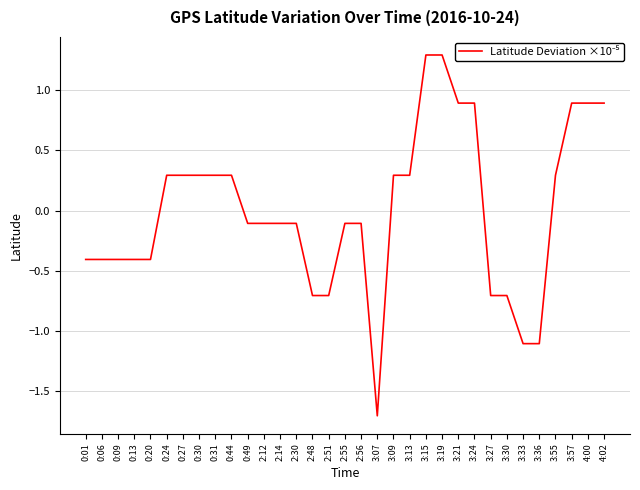

Rank the categories by value from highest to lowest.

3:15, 3:19, 3:21, 3:24, 3:57, 4:00, 4:02, 0:24, 0:27, 0:30, 0:31, 0:44, 3:09, 3:13, 3:55, 0:49, 2:12, 2:14, 2:30, 2:55, 2:56, 0:01, 0:06, 0:09, 0:13, 0:20, 2:48, 2:51, 3:27, 3:30, 3:33, 3:36, 3:07